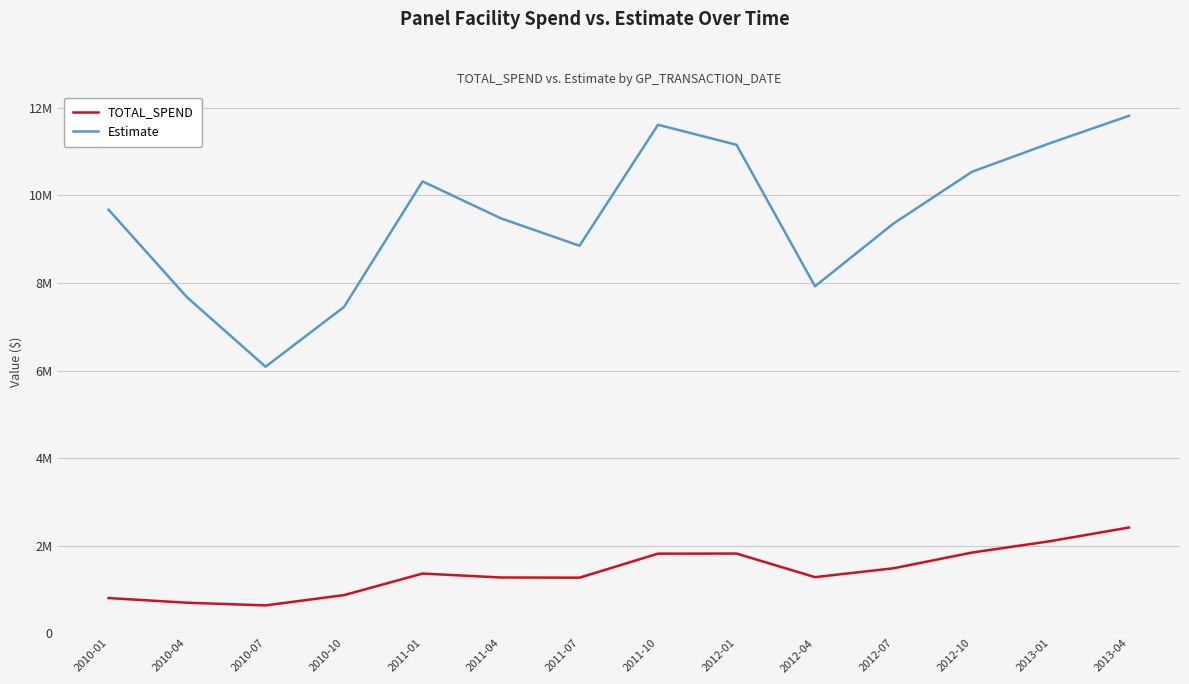

Rank the series by their average value, from highest to lowest.

Estimate, TOTAL_SPEND